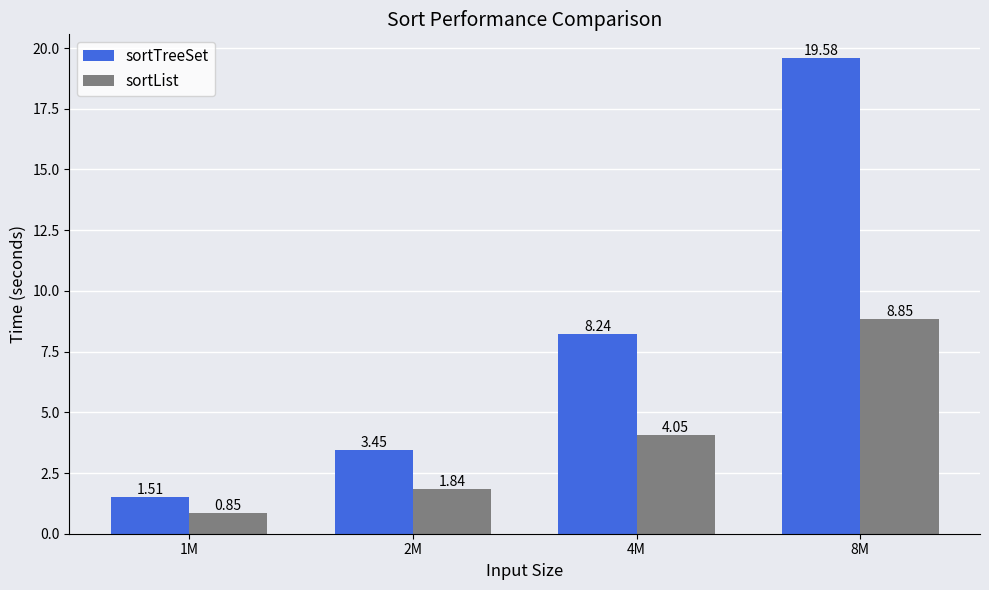

What is the greatest value displayed?

19.6